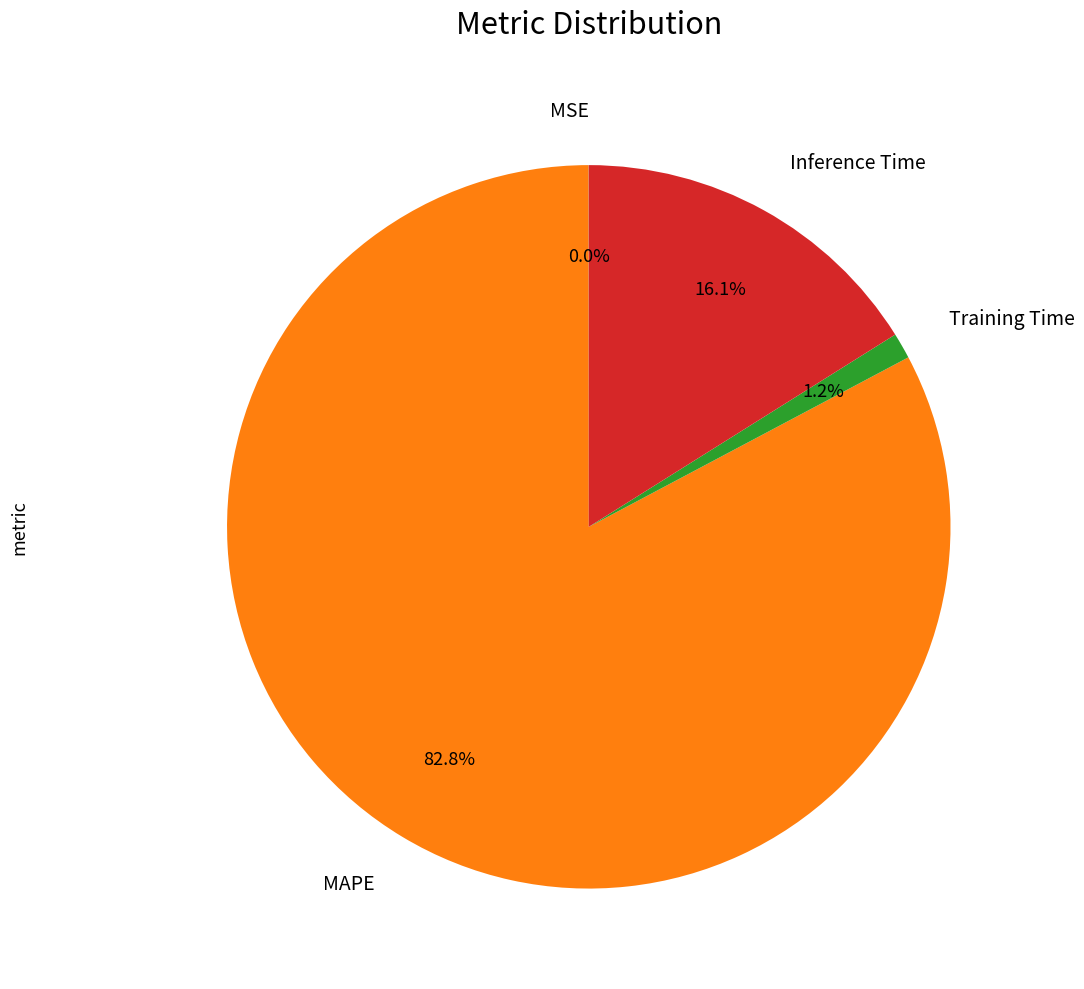

Between Training Time and Inference Time, which is larger?

Inference Time